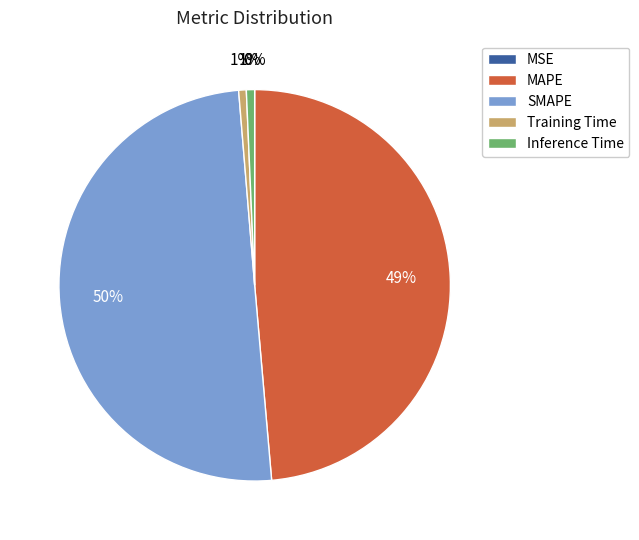

To the nearest percent, what is the difference between the largest and smallest slice percentages?

50%